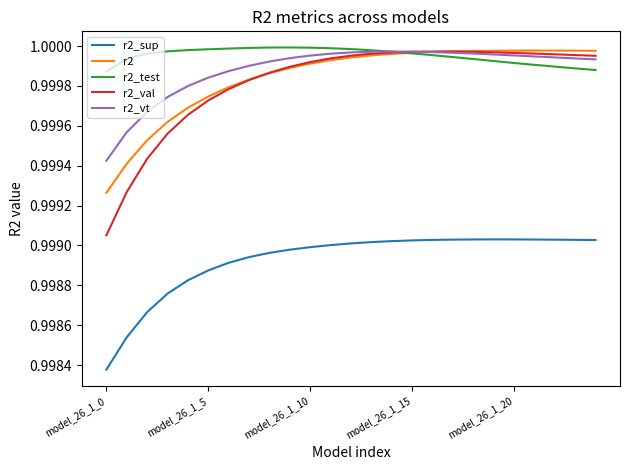

Which series has the largest range (max minus min)?

r2_val